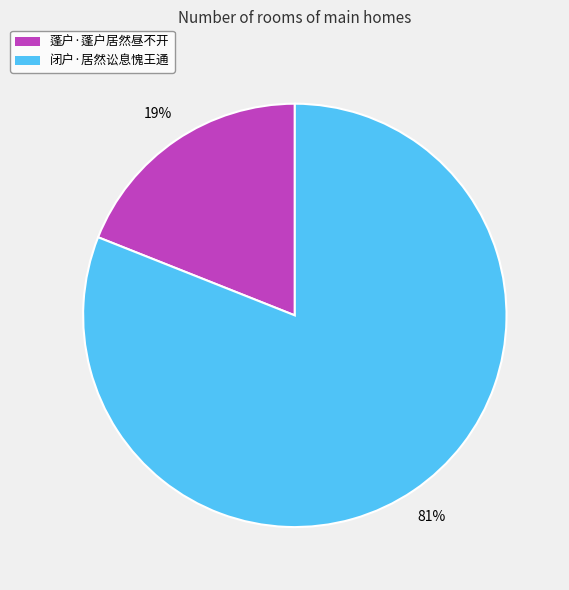

What is the majority slice?

闭户·居然讼息愧王通